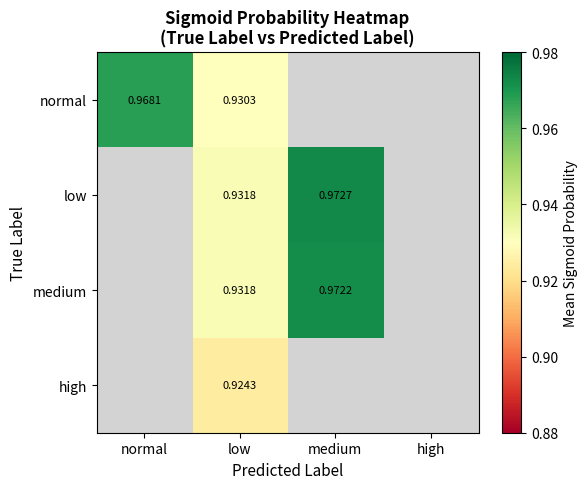

Which has a higher value, medium or low?

low